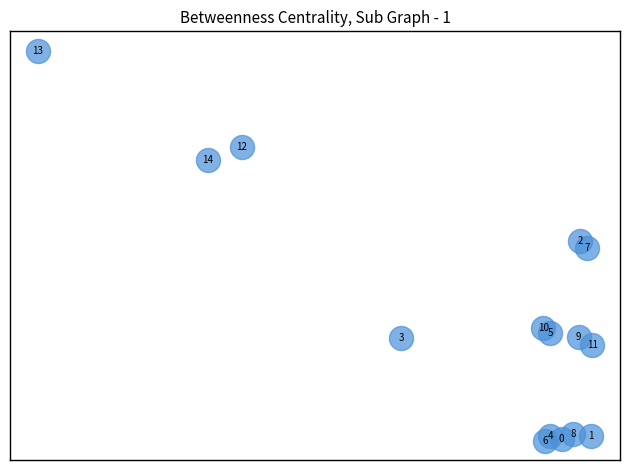

What is the range of X values (max minus min)?

3.2